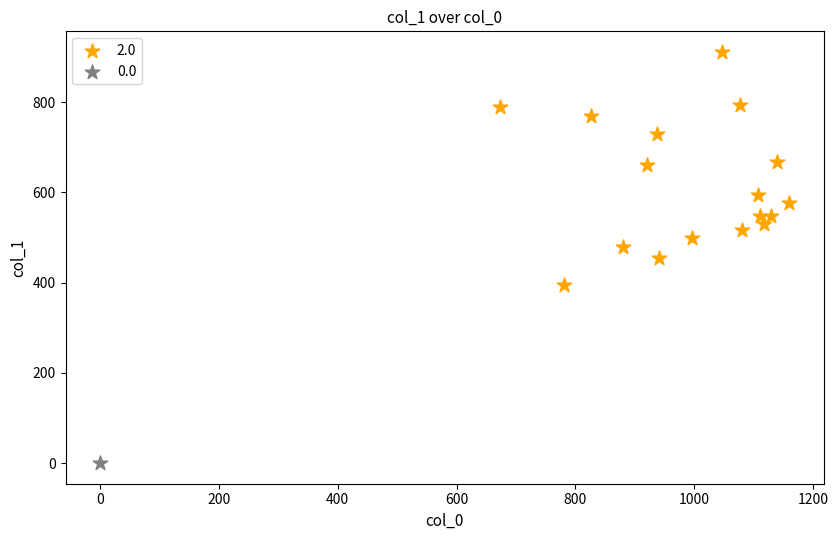

Which series reaches the maximum Y coordinate?

2.0